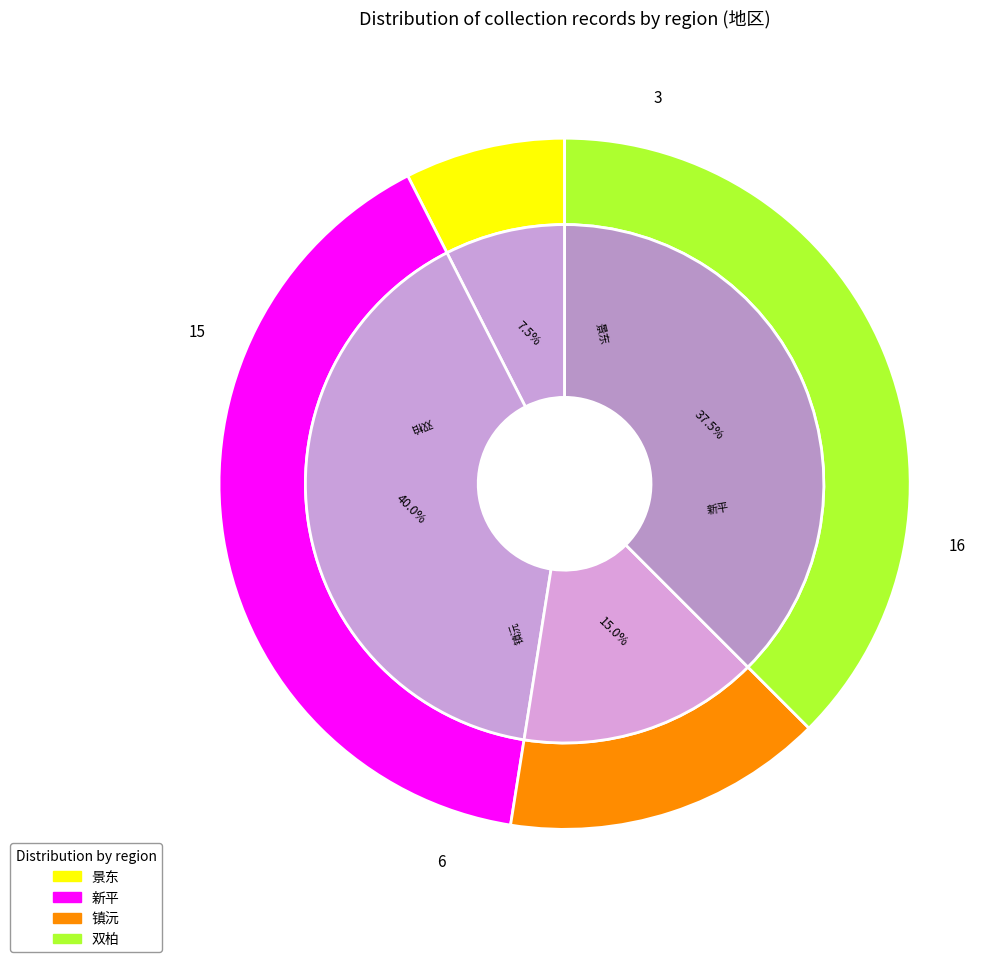

To the nearest percent, what is the average slice percentage?

25%